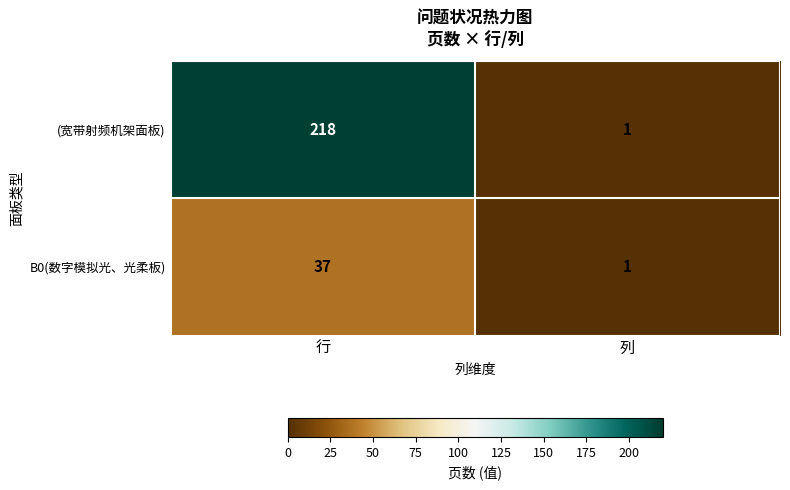

At which category does the chart reach its peak across all series?

行